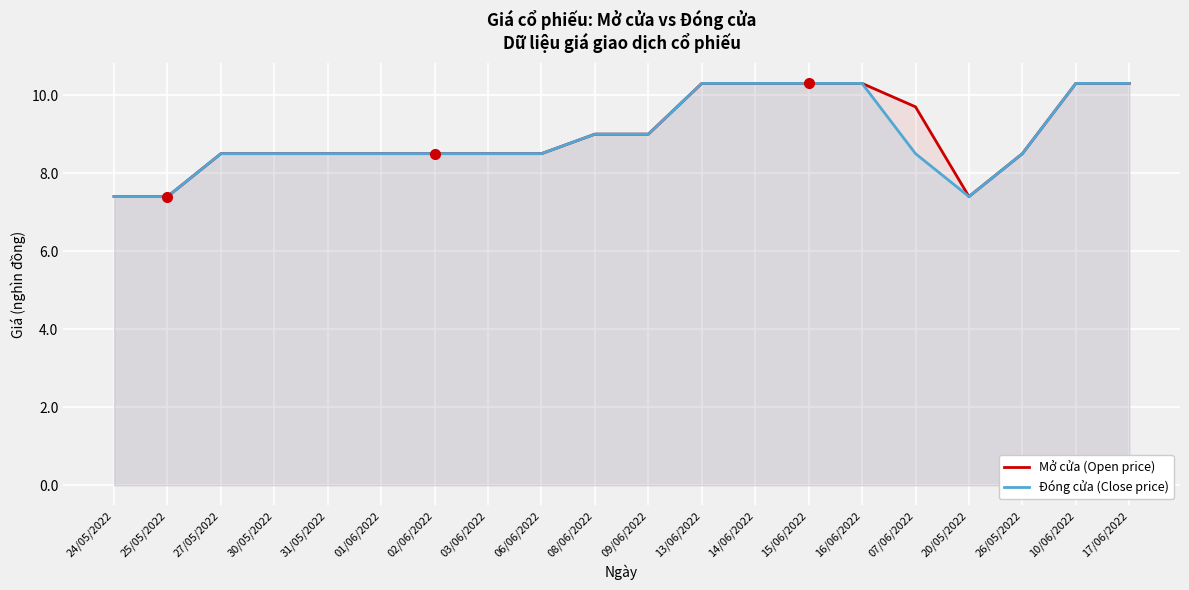

What is the total value across all series at 15/06/2022?

20.6